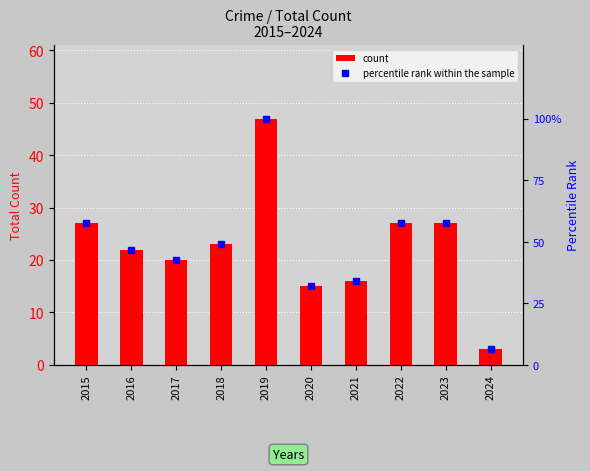

What is the sum of the percentile rank within the sample values at 2018 and 2022?

106.4